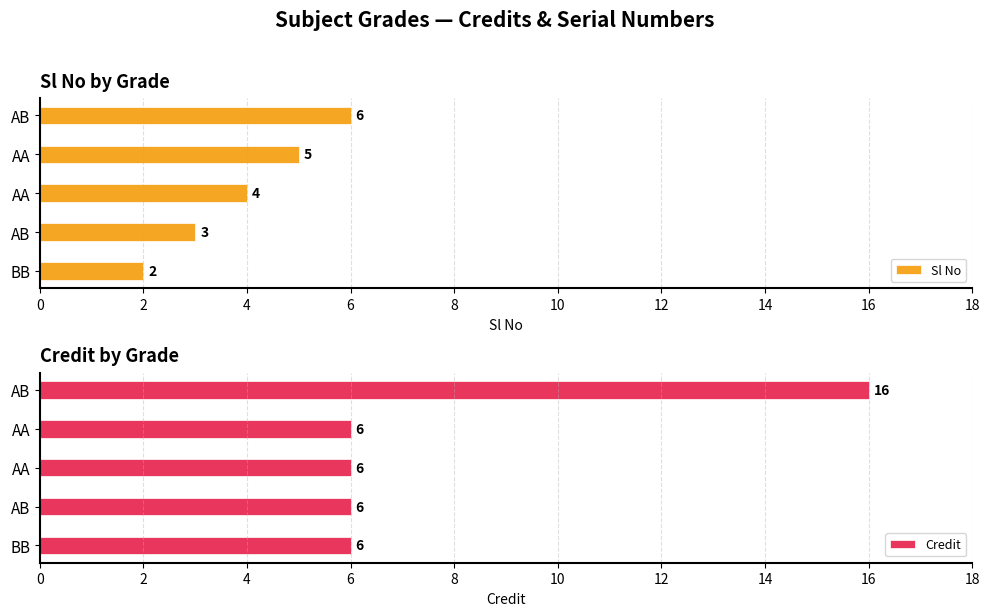

True or false: Credit has a value of 6 at AA.

True